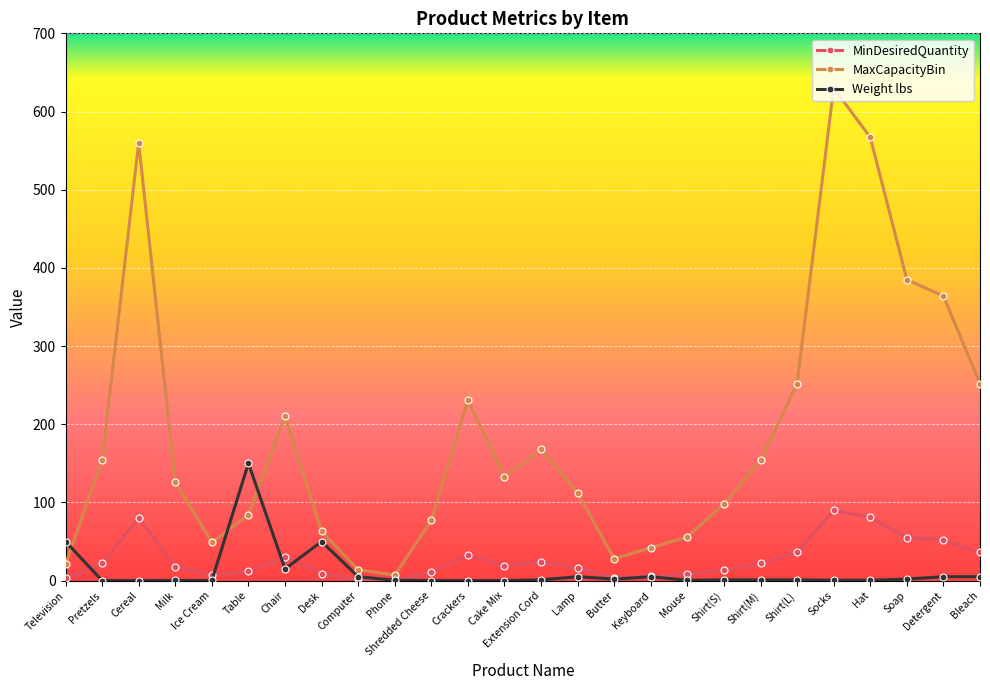

What is the sum of all MinDesiredQuantity values?

691.0